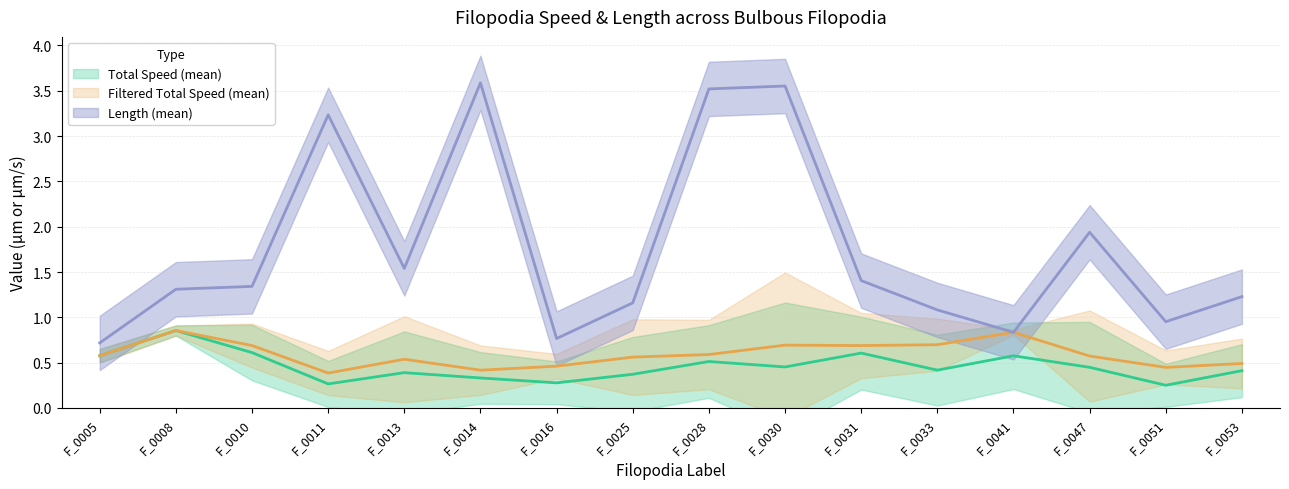

True or false: Length (mean) and Filtered Total Speed (mean) cross at least once.

False